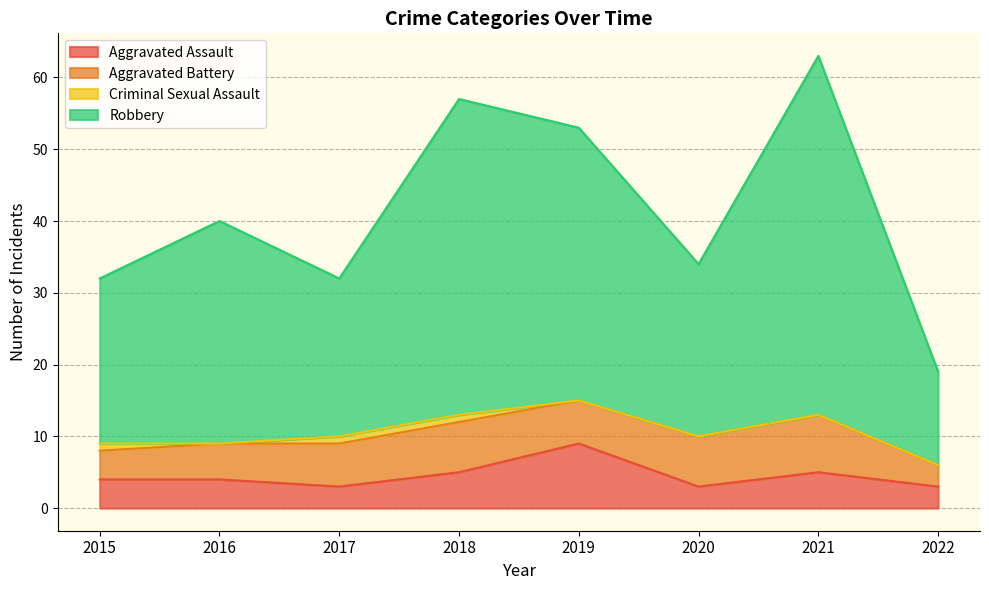

What is the approximate value of Aggravated Assault at 2020?

3